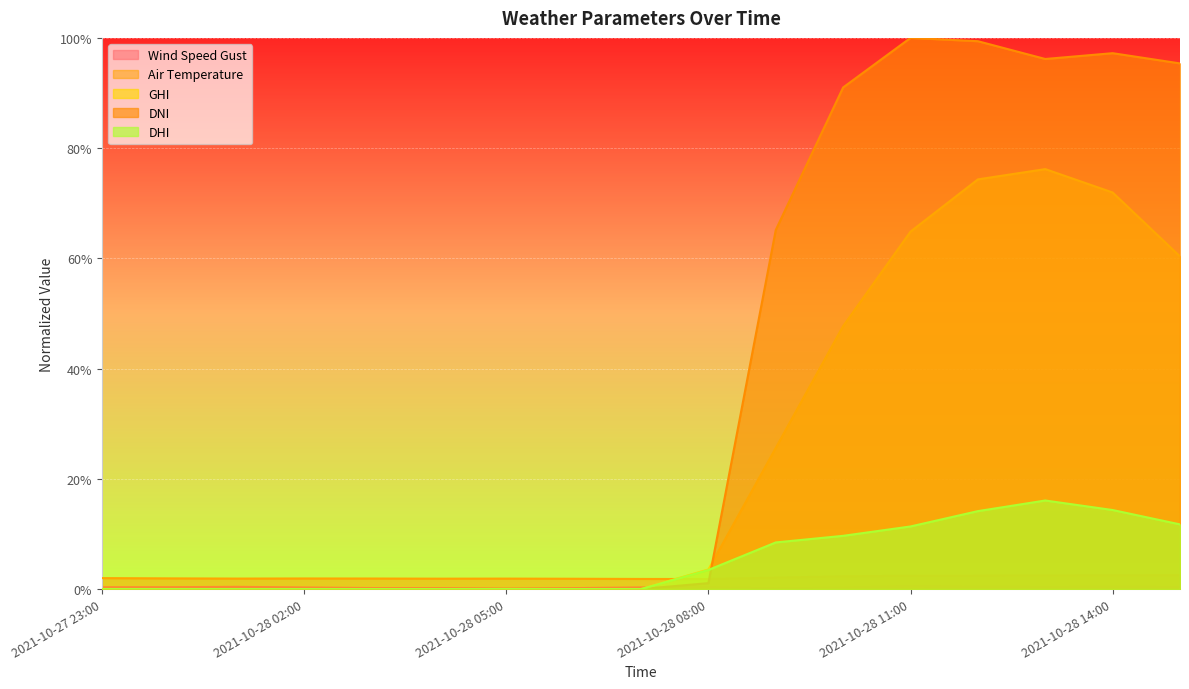

The dhi series shows 0.0 at 2021-10-28 07:00. True or false?

True